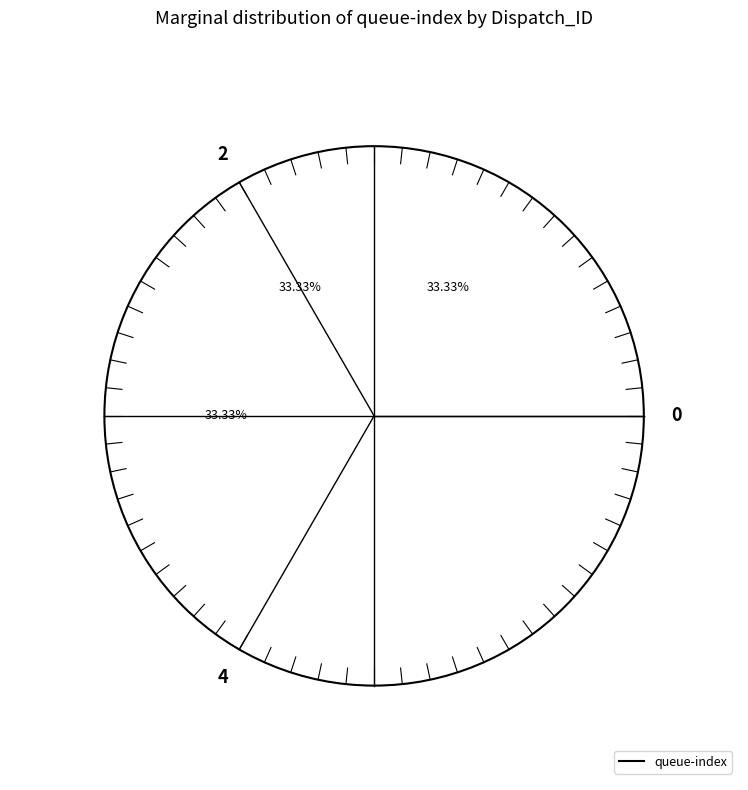

What percentage is the Dispatch_ID: 1 slice, to the nearest percent?

33%